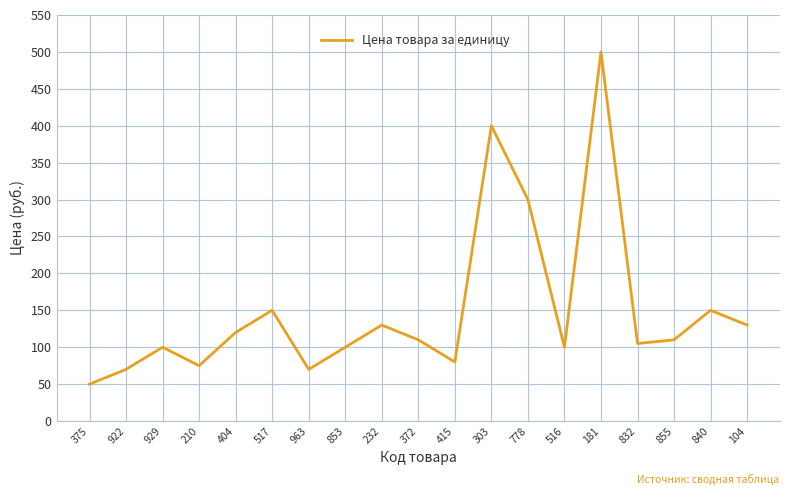

The chart shows a value of 500 at 181. True or false?

True